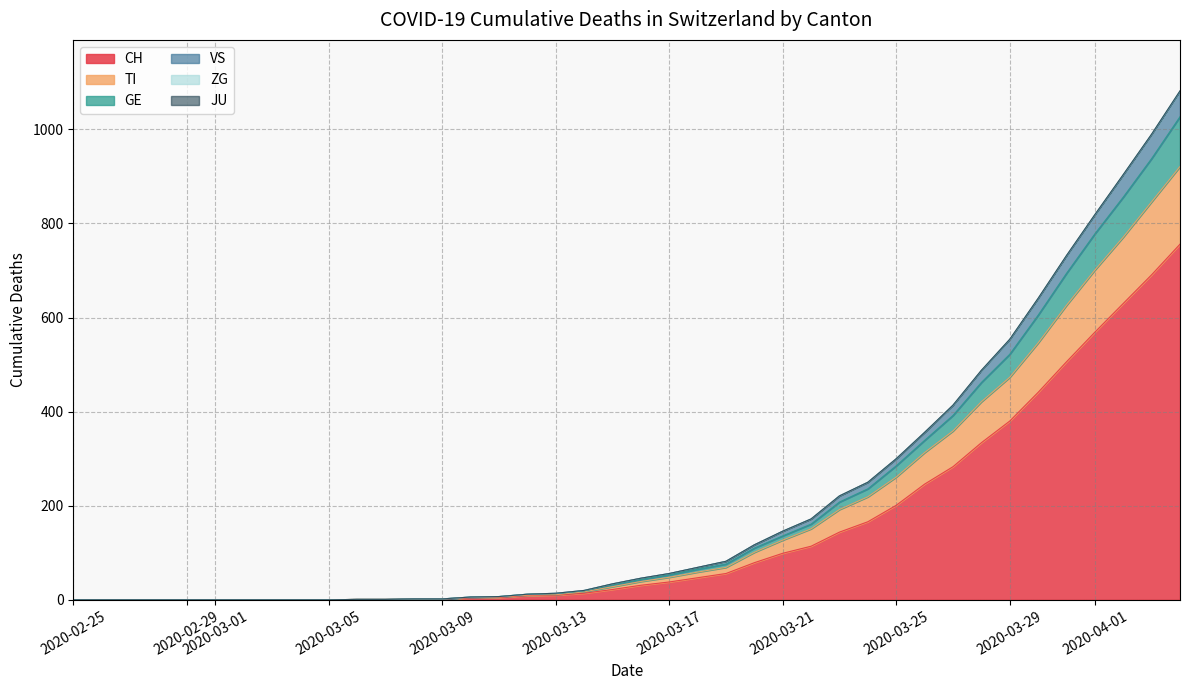

Which series has the largest range (max minus min)?

CH